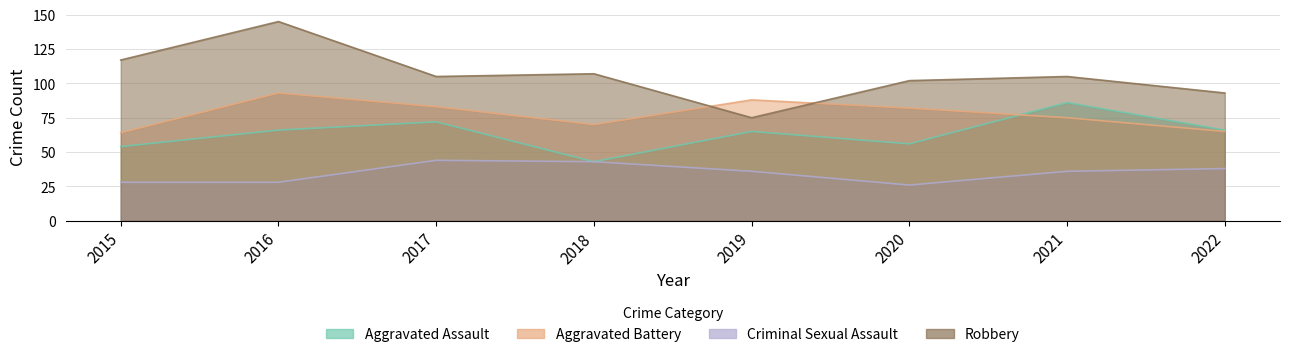

What is the value of the Aggravated Battery point at the 6th from the left?

82